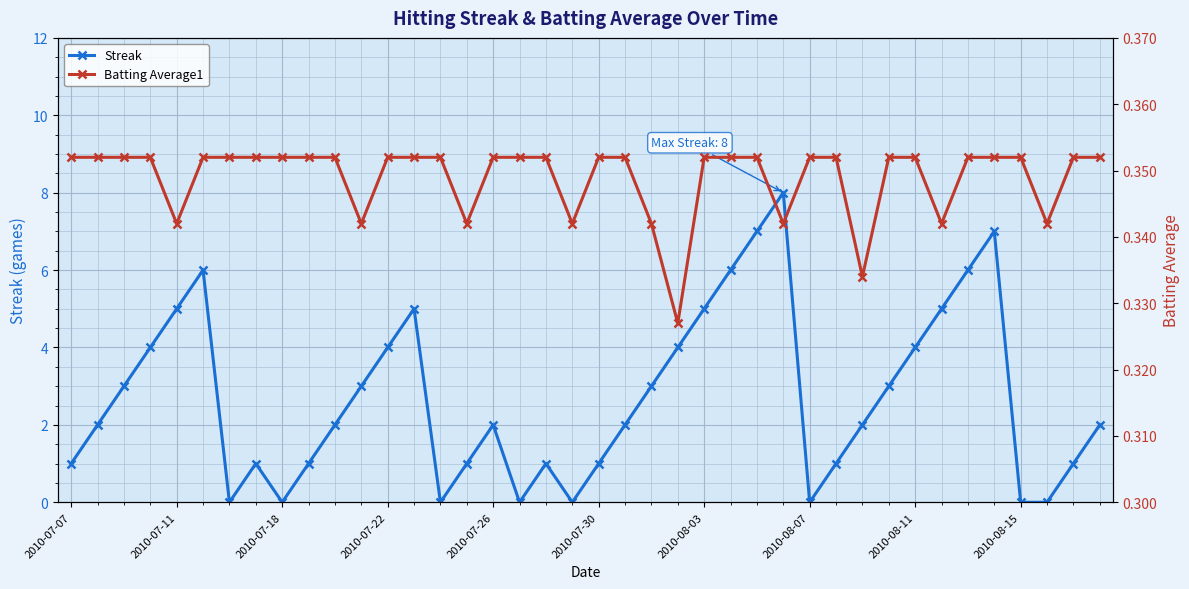

Rank the series by their average value, from lowest to highest.

Batting Average1, Streak